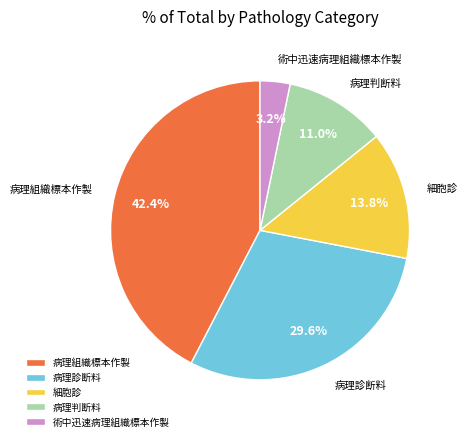

Does 病理診断料 account for over 50% of the chart?

No